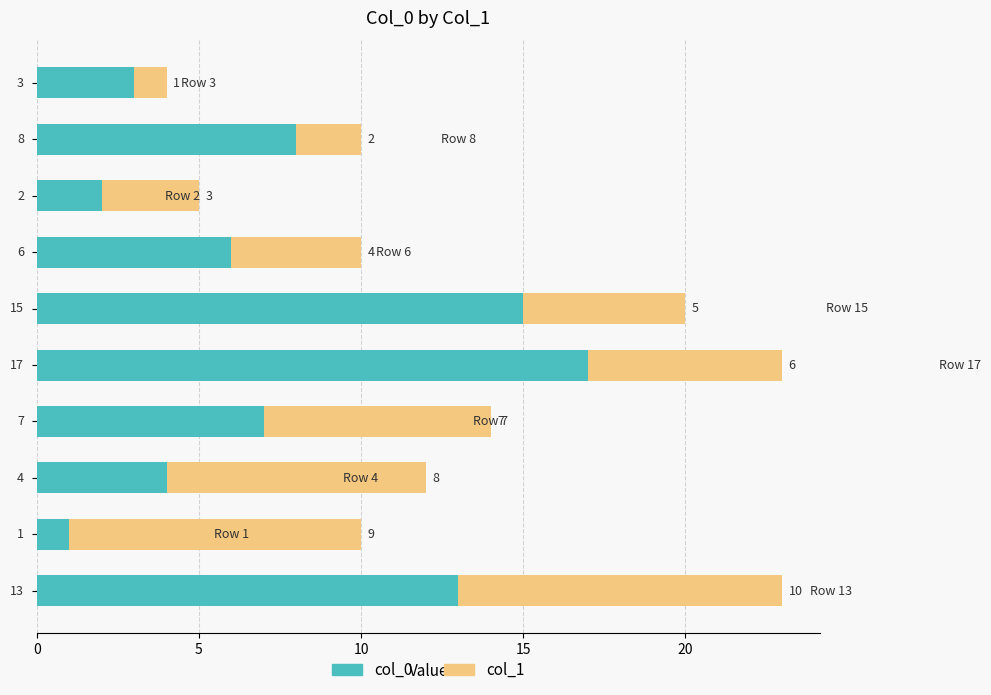

What is the difference between the second highest and second lowest values in the col_0 series?

13